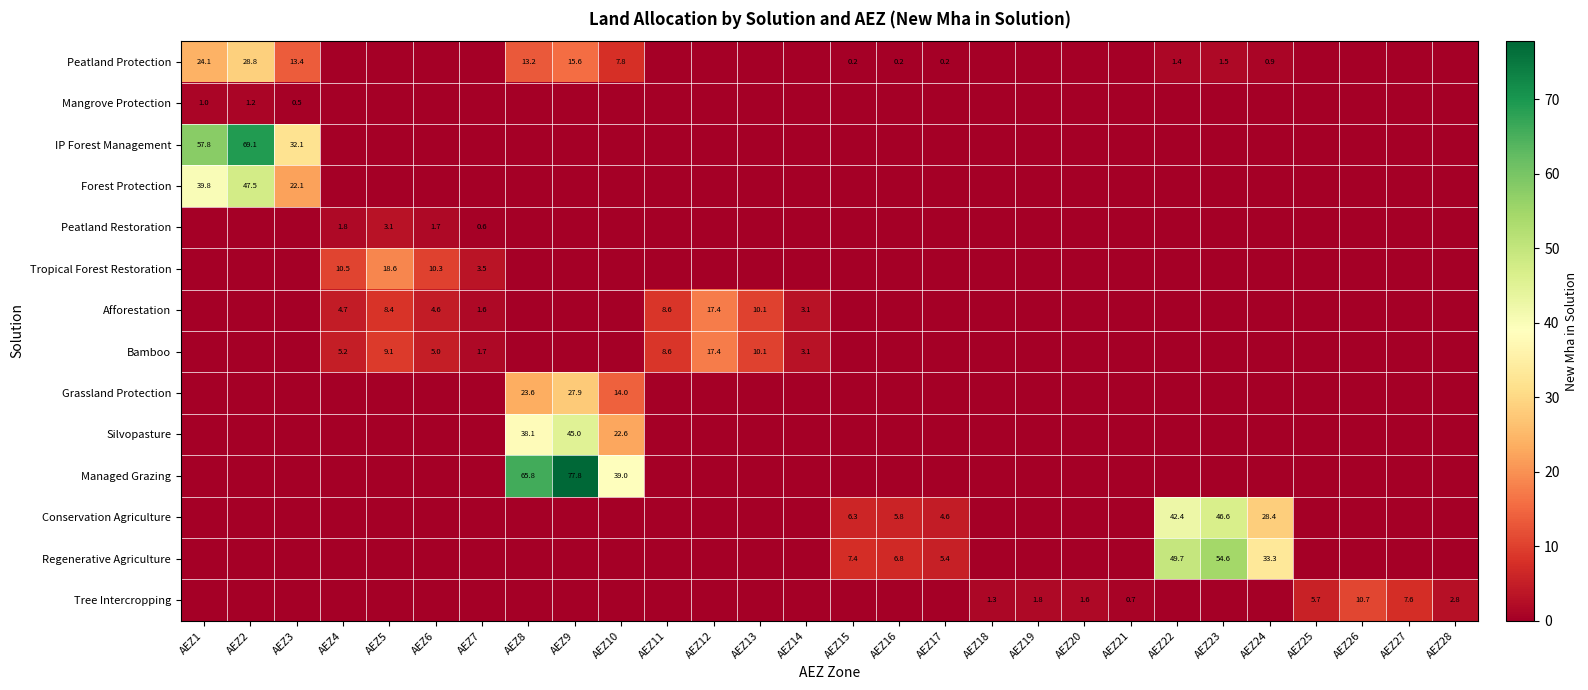

How many series are shown in this chart?

14